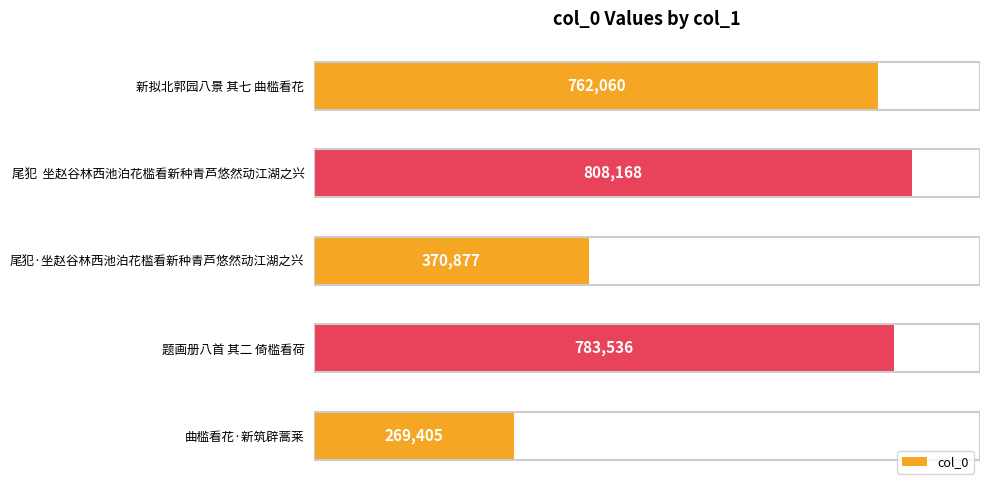

Does the chart contain any negative values?

No